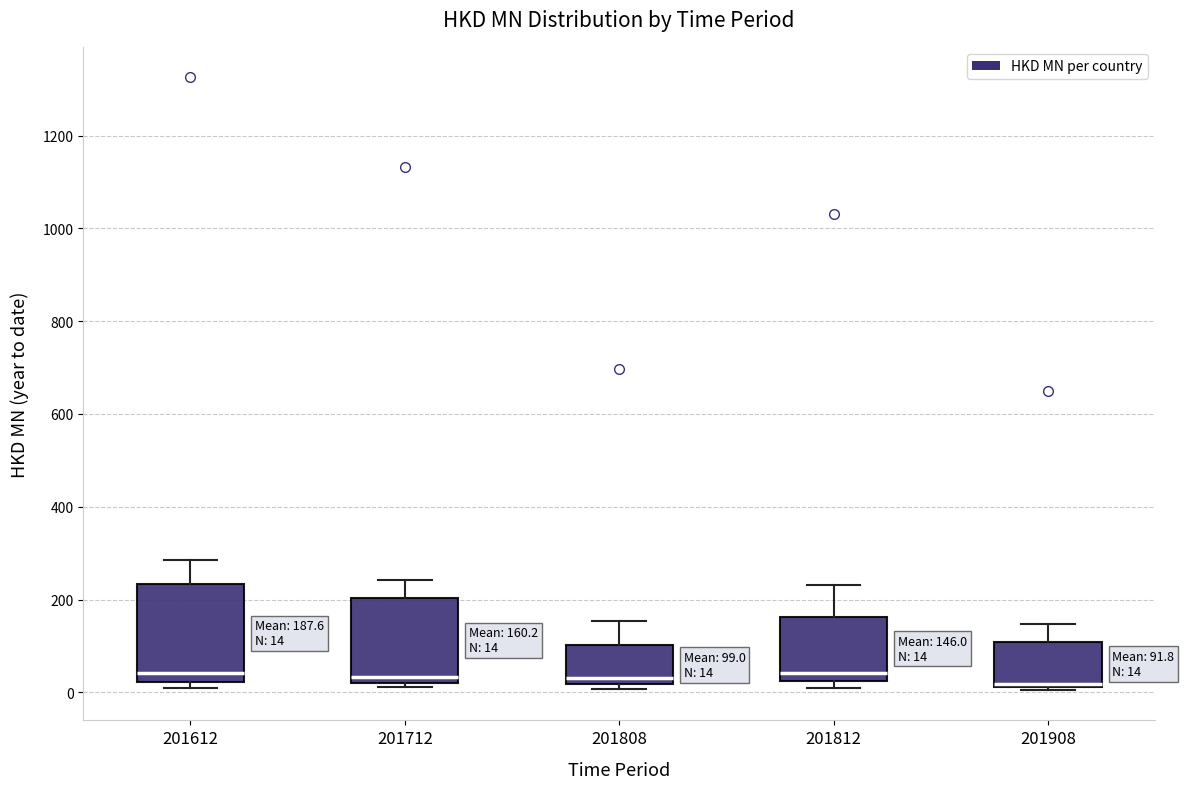

Comparing the boxes themselves (not the whiskers), which one is the tallest?

201612